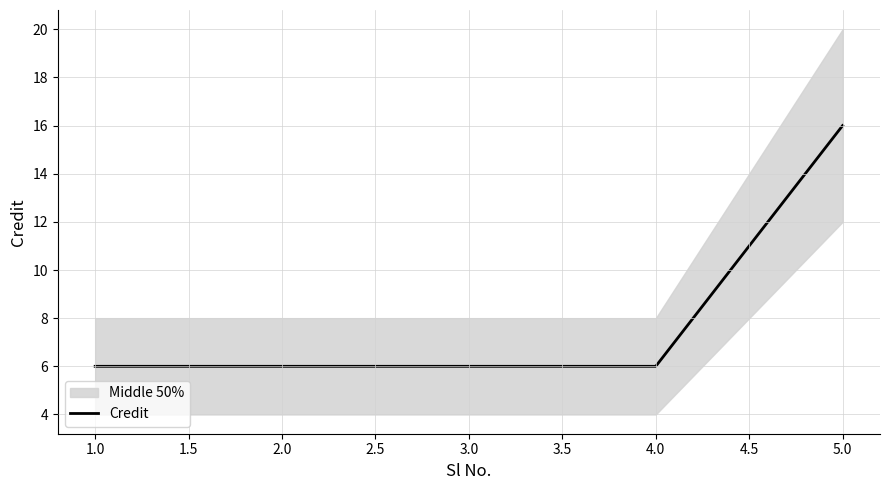

The Credit series shows 8 at 4.0. True or false?

False